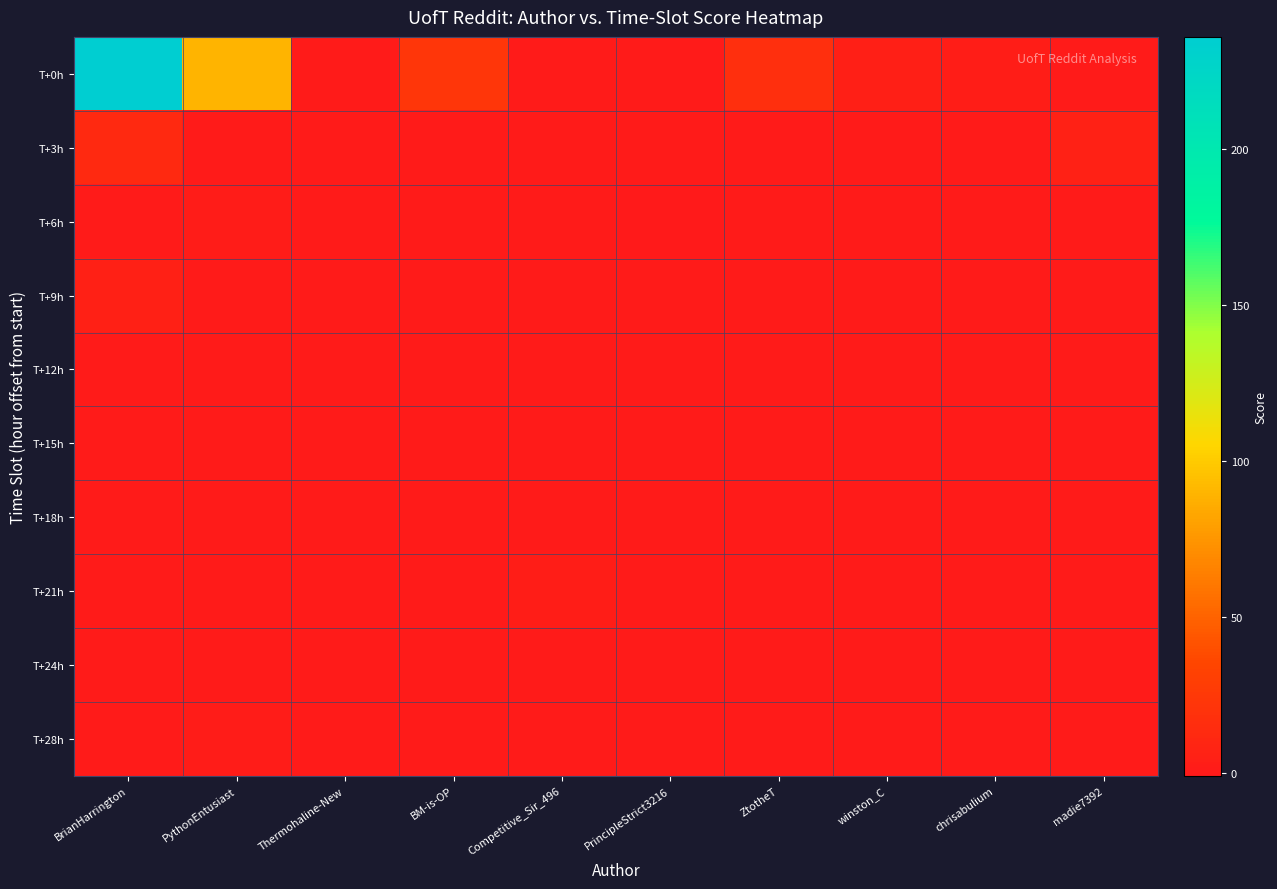

At PythonEntusiast, list the series in order from smallest to largest.

T+3h, T+9h, T+12h, T+15h, T+18h, T+21h, T+24h, T+6h, T+28h, T+0h